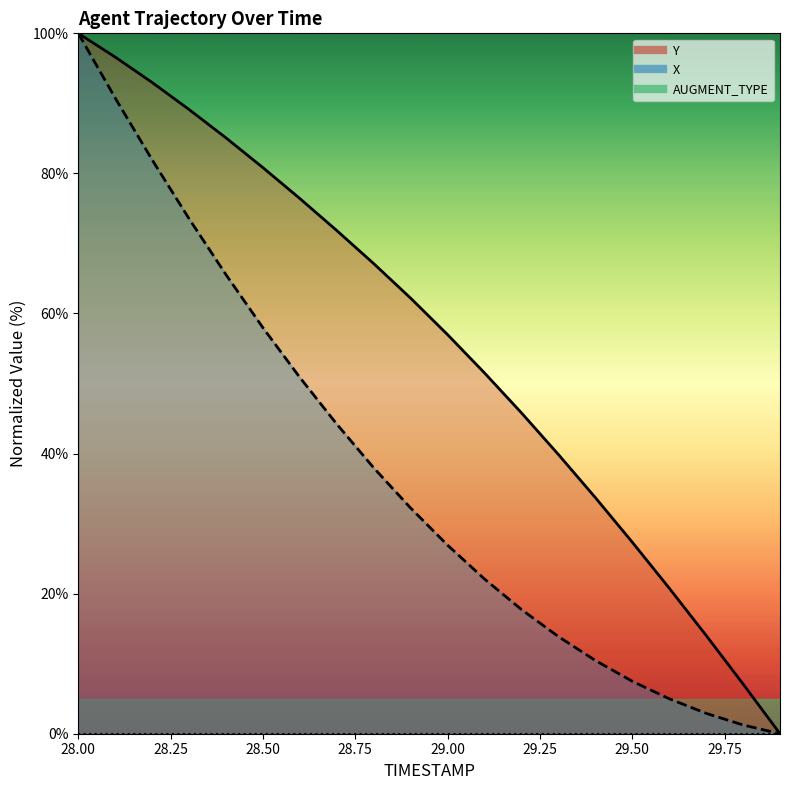

What is the difference between the X values at 28.0 and 29.9?

100.0